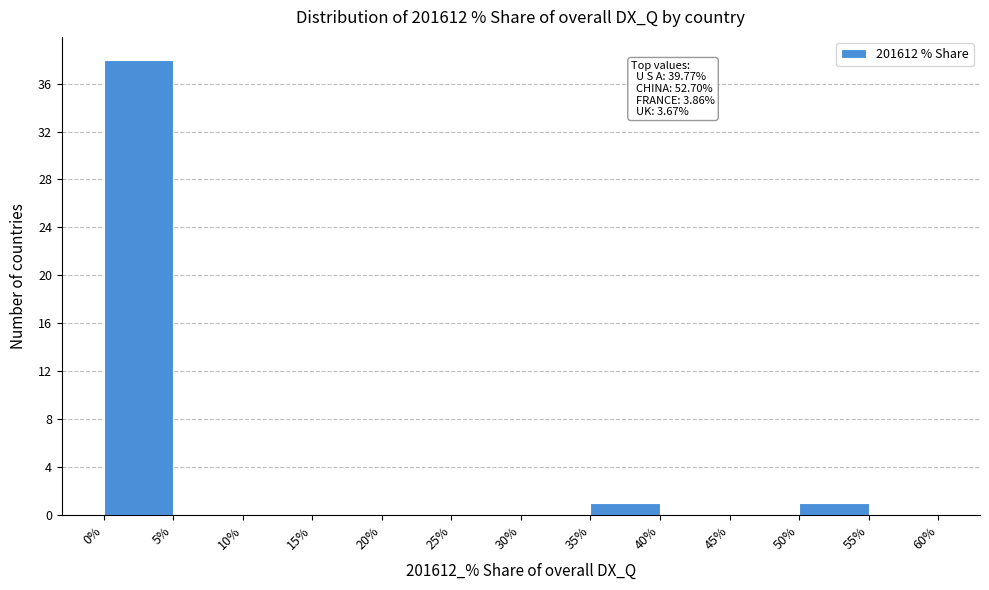

Over which range of the x-axis is the bar tallest?

0% to 5%